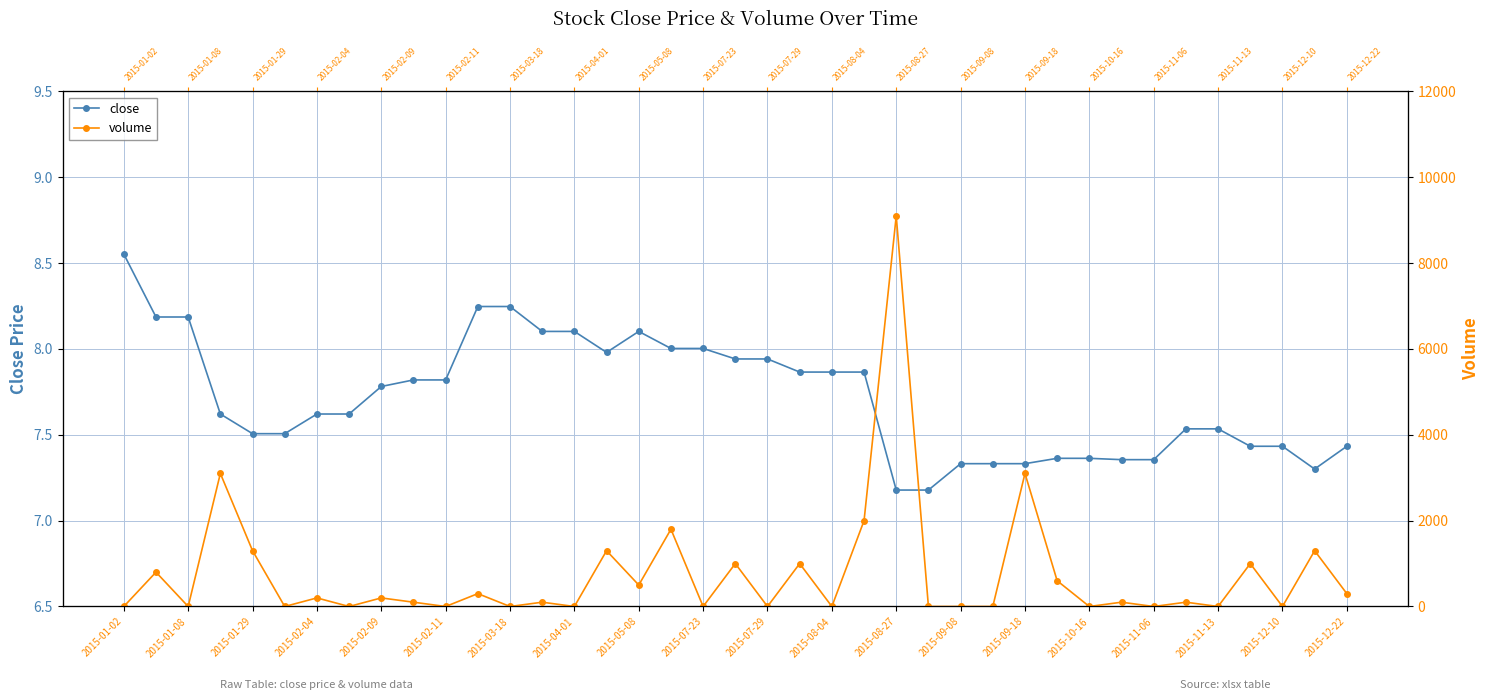

Which series has the largest range (max minus min)?

volume